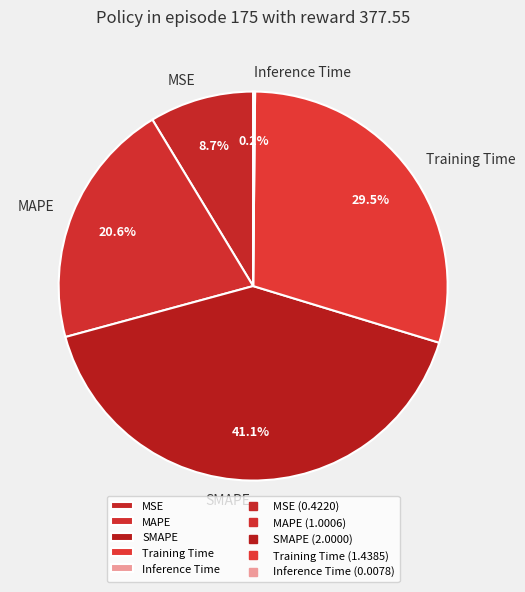

How much of the chart is everything except MAPE?

79.4%